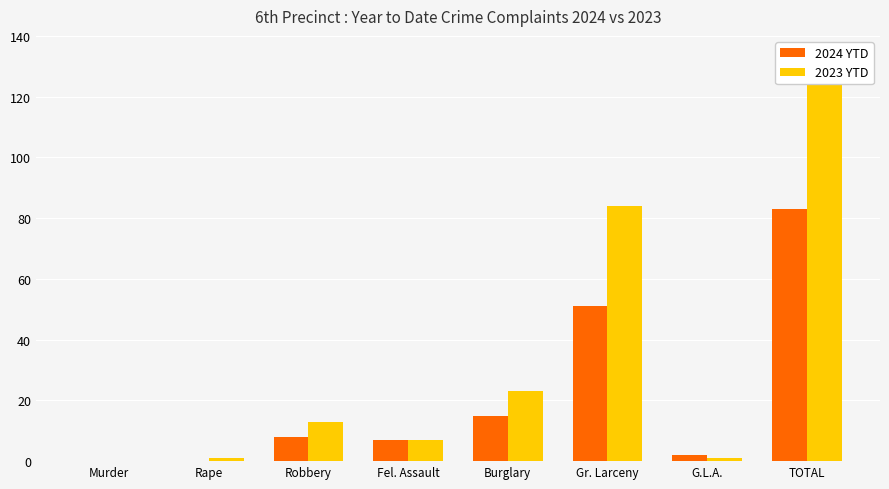

What is the difference between the maximum and minimum values in the 2024 YTD series?

83